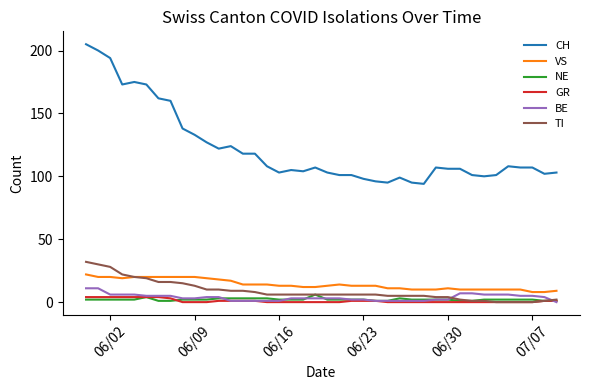

What is the difference between the second highest and second lowest values in the TI series?

30